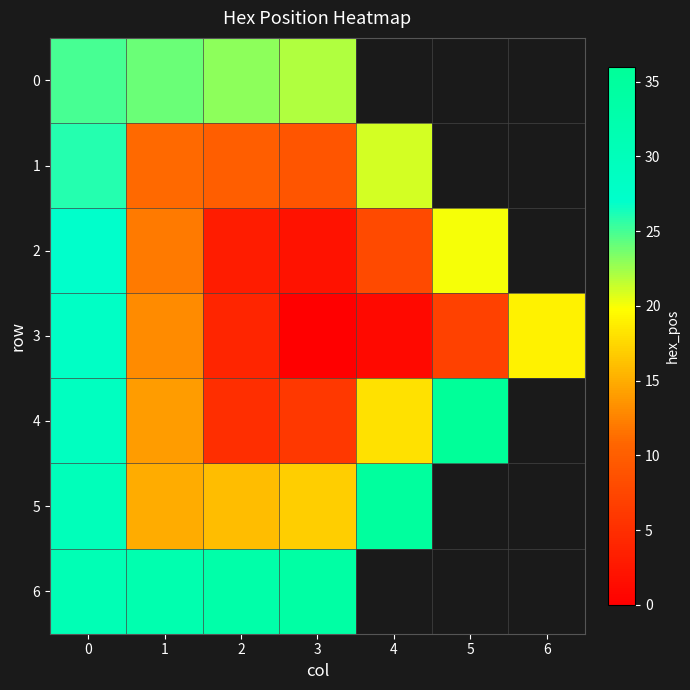

Which has a higher value, 3 or 6?

6